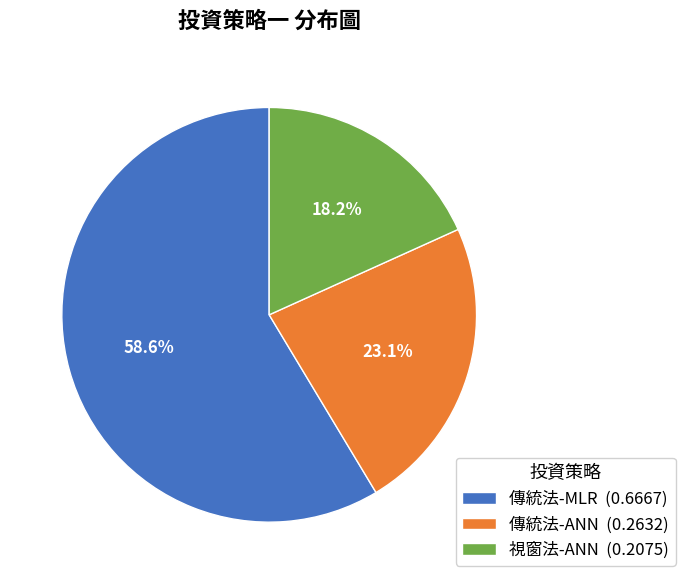

To the nearest percent, what is the average slice percentage?

33%